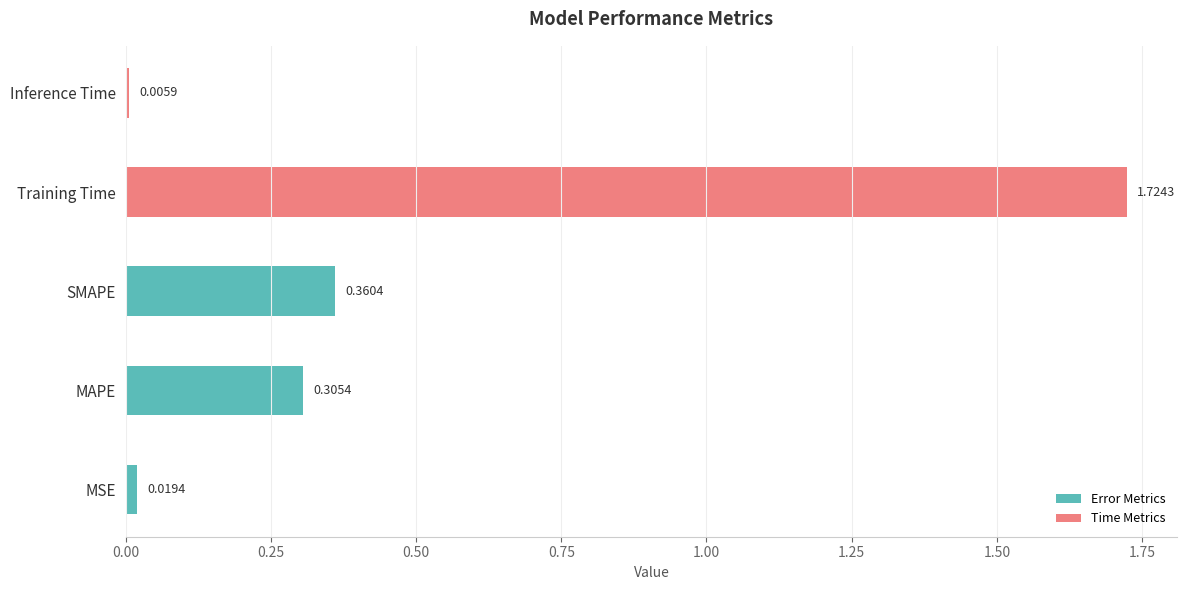

List the labels in order of value, largest first.

Training Time, SMAPE, MAPE, MSE, Inference Time